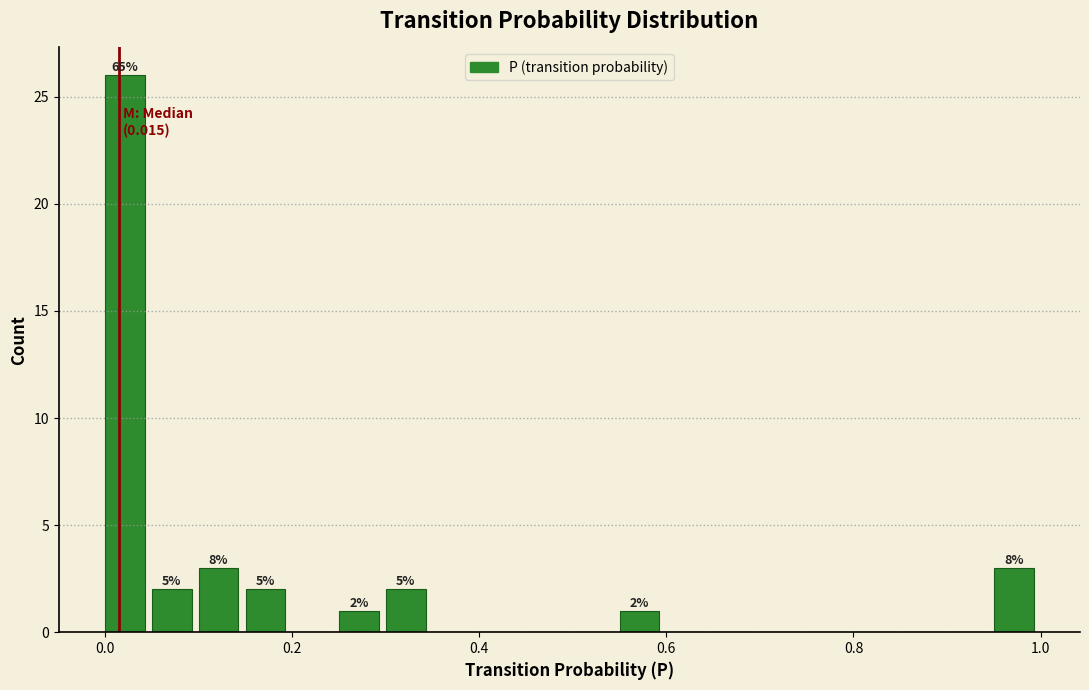

Around what value on the x-axis is the tallest bar? Give the approximate position of its centre, as read against the axis.

0.02